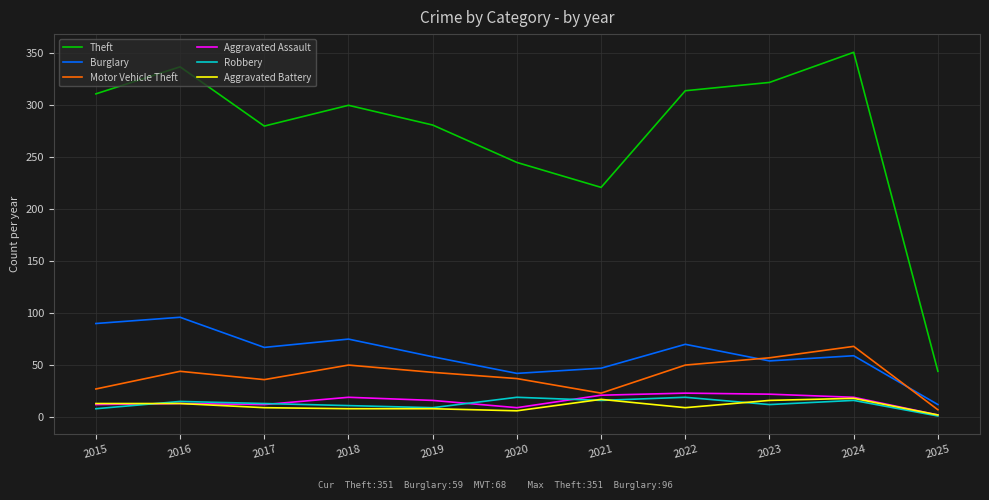

Which series has the widest spread of values?

Theft